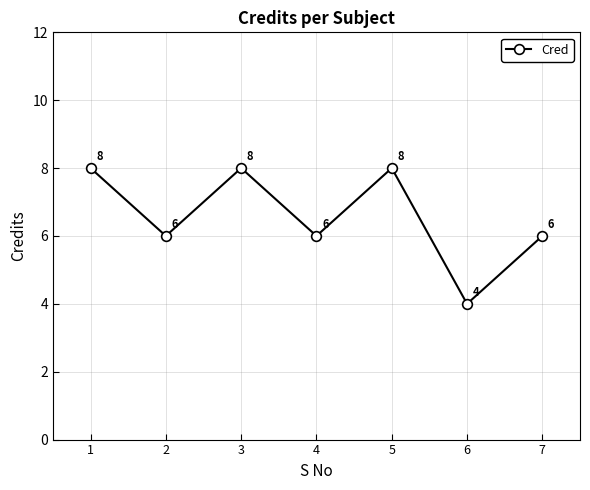

The chart shows a value of 2 at 2. True or false?

False